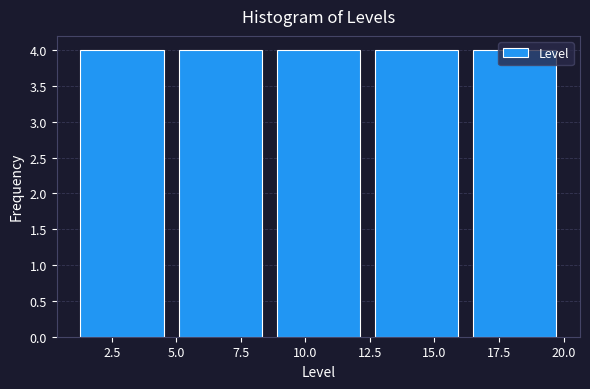

Reading left to right, transcribe this chart: for each bar, give the range it covers on the x-axis and its height. Neither the bar edges nor the heights are printed on the chart, so give them approximately, as read against the axes.

1.0 to 4.8: 4
4.8 to 8.6: 4
8.6 to 12.4: 4
12.4 to 16.2: 4
16.2 to 20.0: 4